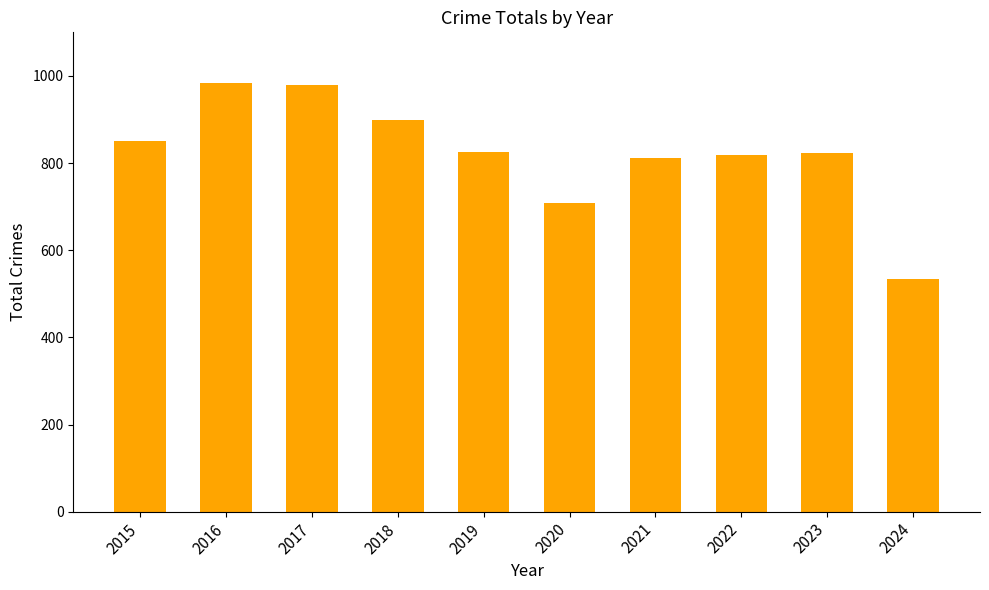

How many bars are there in total?

10